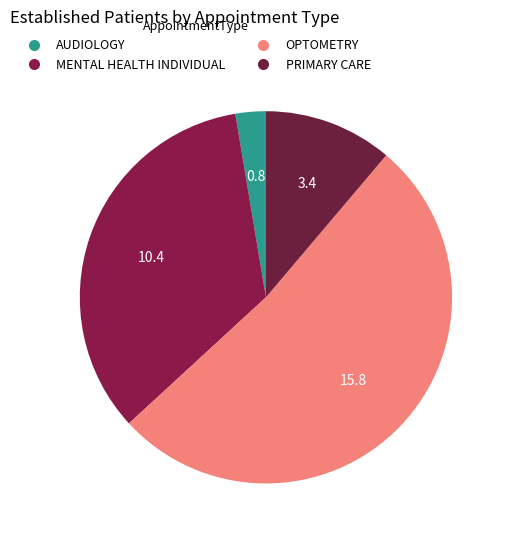

To the nearest percent, what percentage of the pie is AUDIOLOGY?

3%